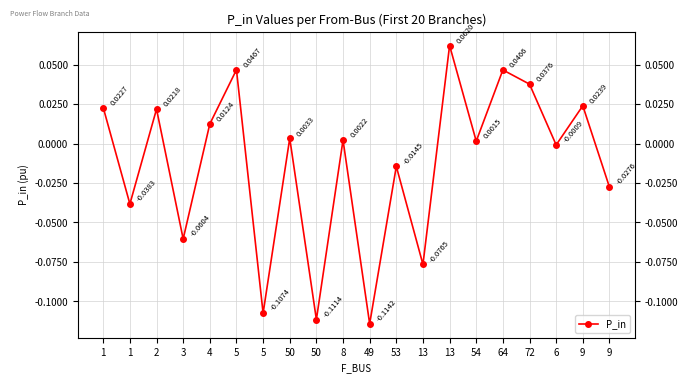

List the labels in order of value, smallest first.

49, 50, 5, 13, 3, 1, 9, 53, 6, 54, 8, 50, 4, 2, 1, 9, 72, 64, 5, 13